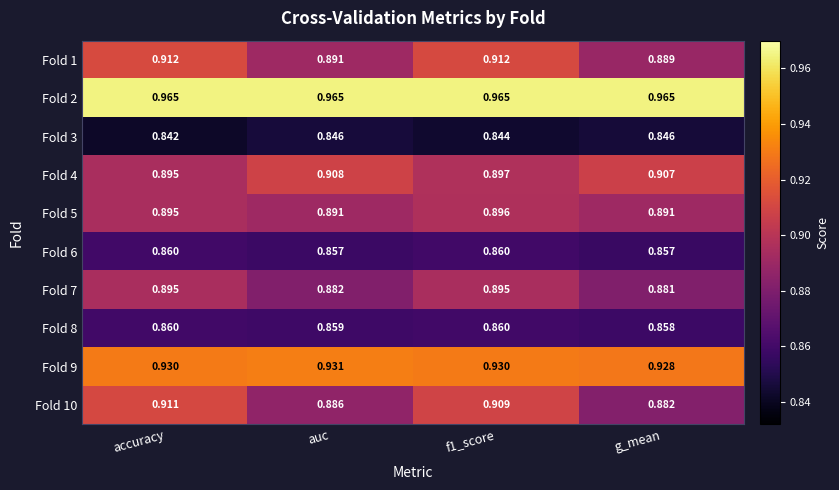

At which category does the chart reach its minimum across all series?

accuracy